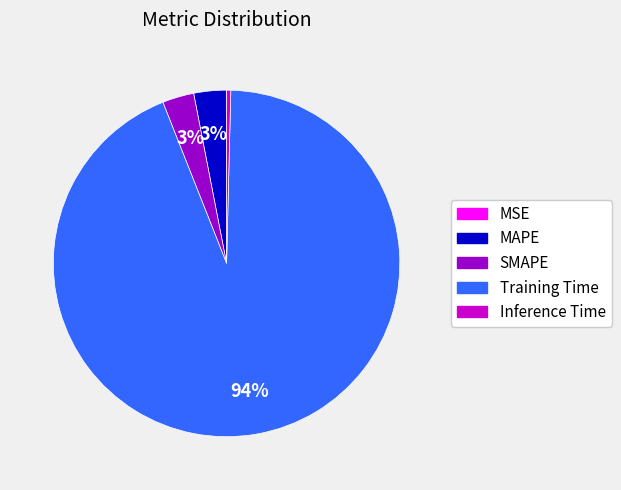

True or false: Inference Time accounts for 0% of the total.

True